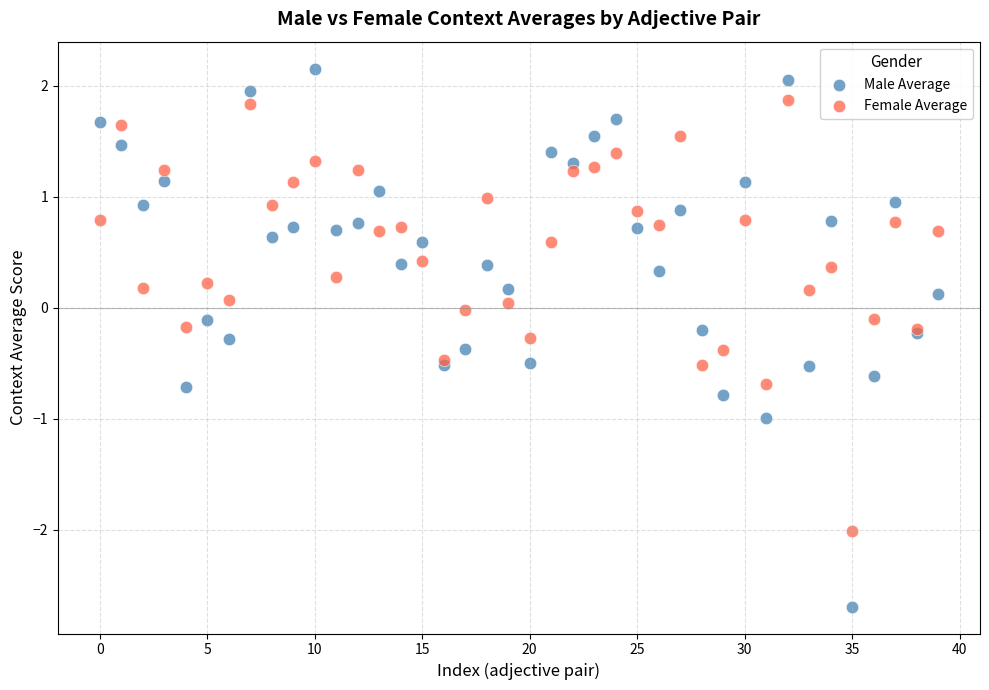

What are all the series names shown in the legend?

Male Average, Female Average